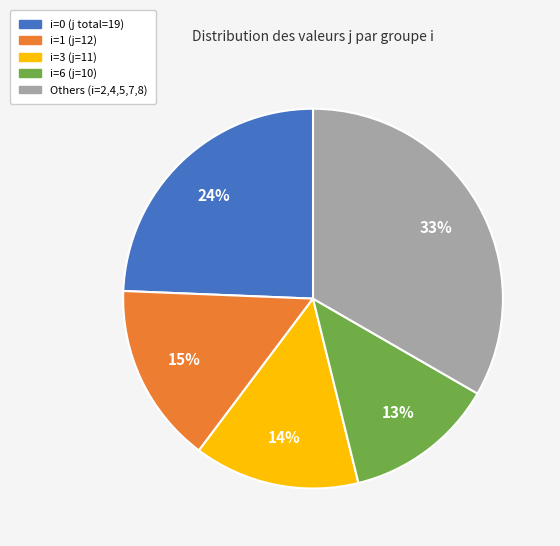

To the nearest percent, what is the average slice percentage?

20%